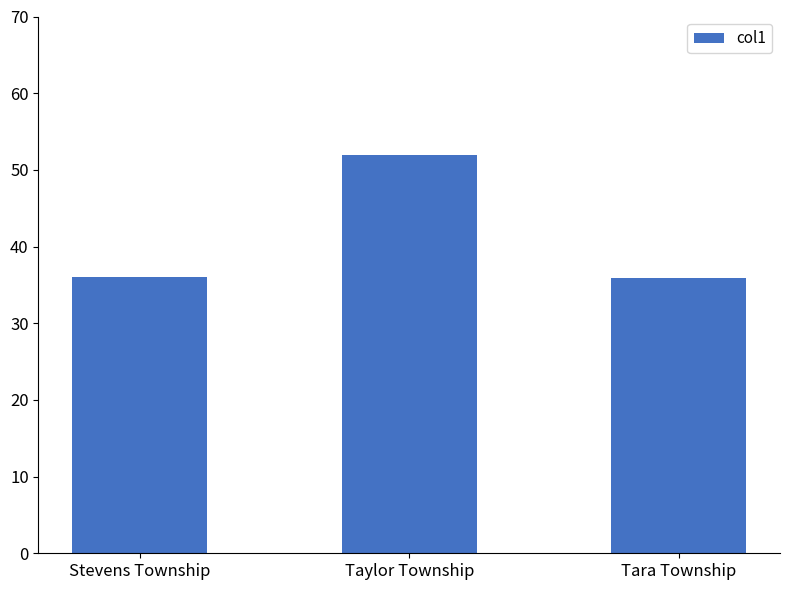

What is the difference between the second highest and minimum values?

0.1